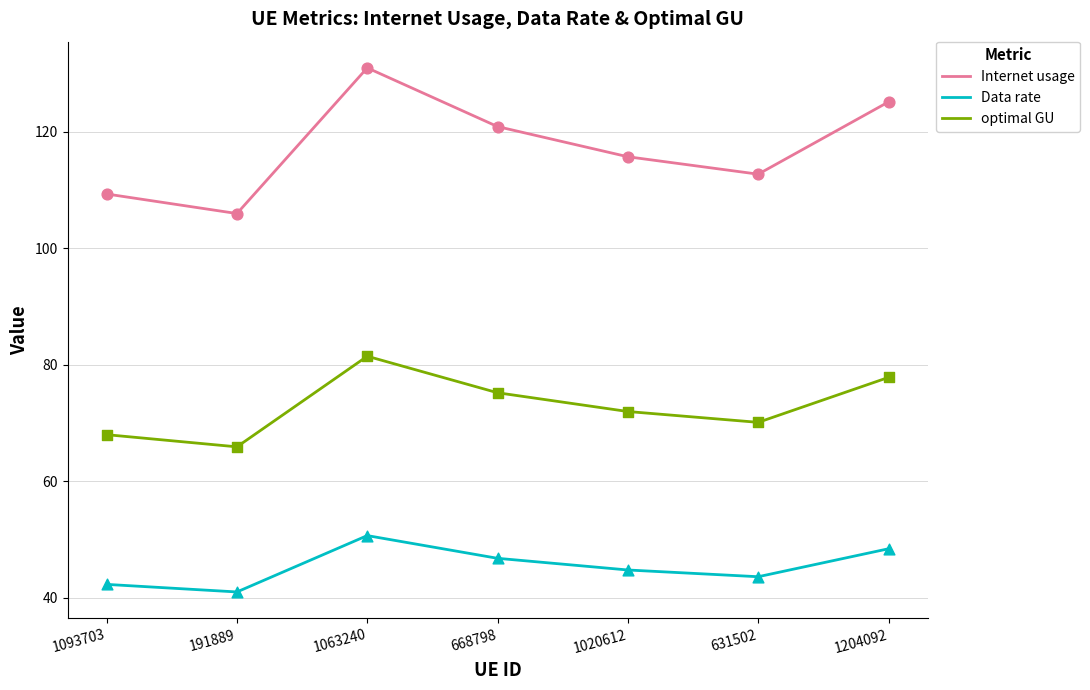

Which series has the largest range (max minus min)?

Internet usage